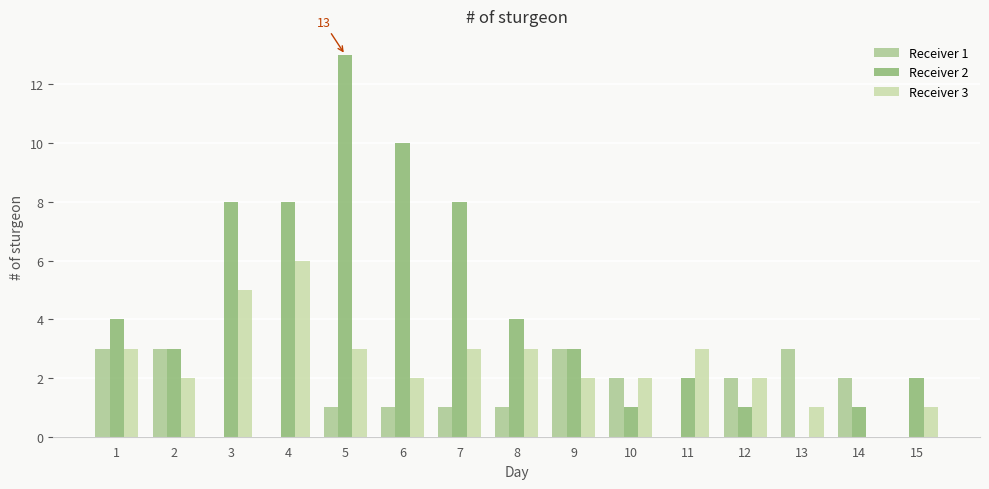

Is the value of Receiver 1 at 12 greater than the value of Receiver 2 at 9?

No